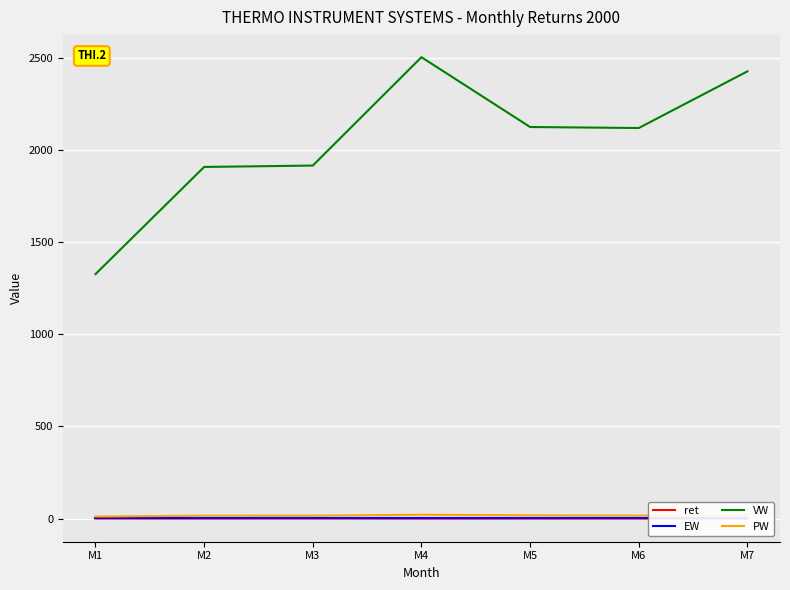

True or false: EW has more than 1 points higher than both neighbors.

False